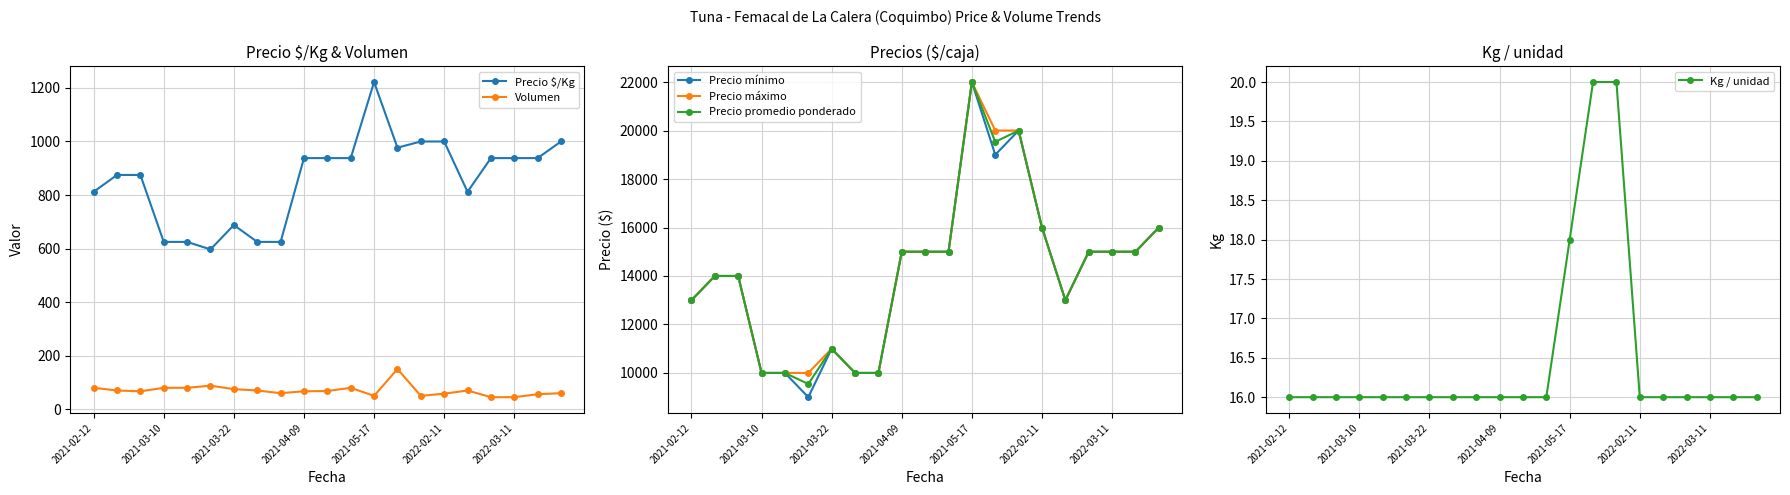

True or false: Volumen and Precio $/Kg intersect in this chart.

False